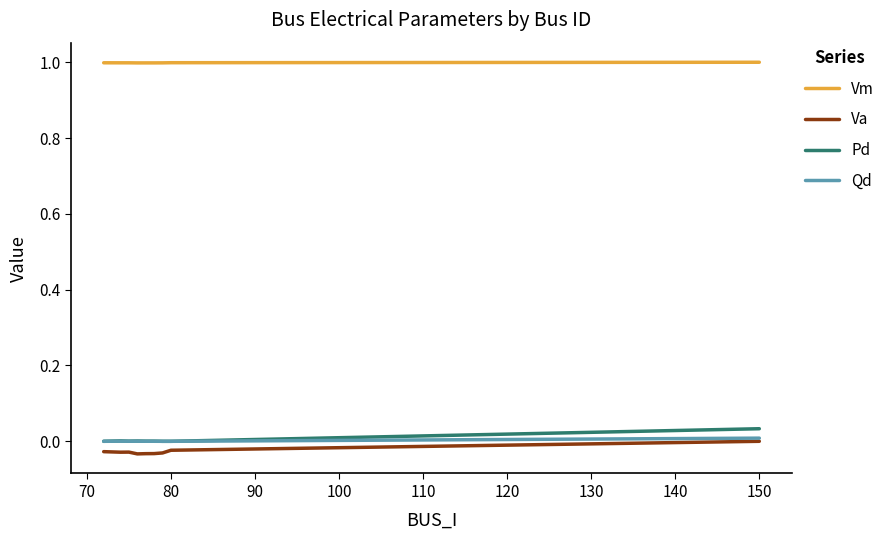

Which series has the largest total across all categories?

Vm